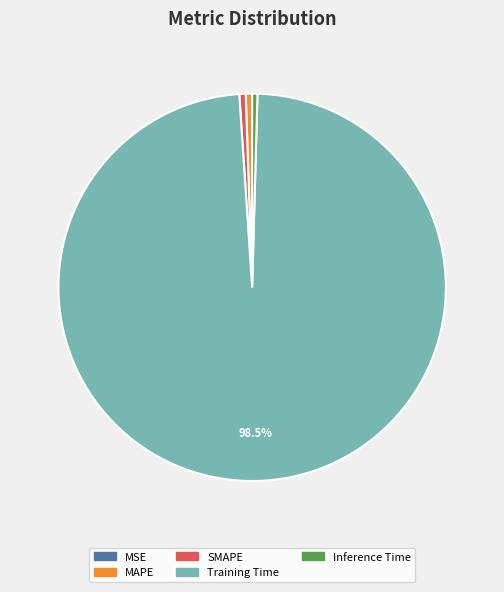

Is the sum of MAPE and Inference Time greater than half?

No